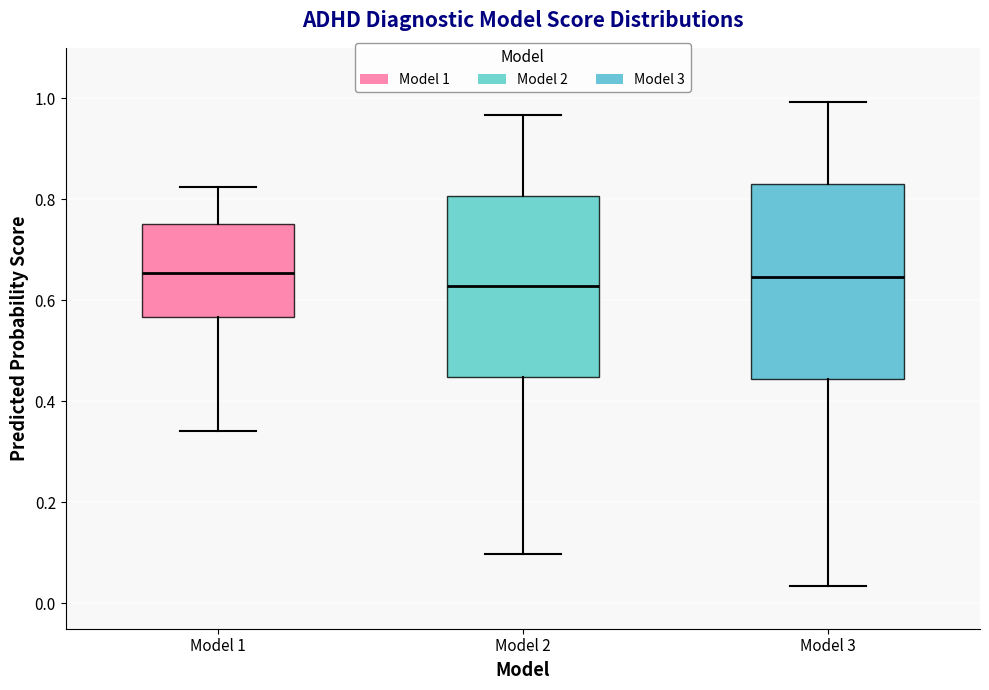

Comparing the boxes themselves (not the whiskers), which one is the tallest?

Model 3